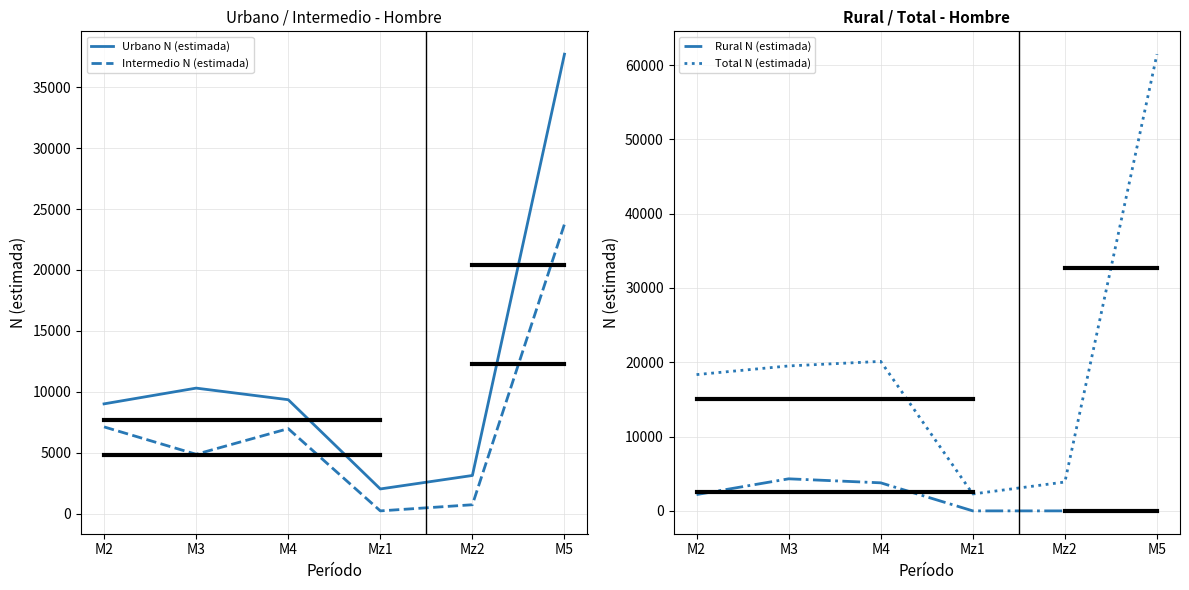

Rank the categories by Intermedio N (estimada) value from highest to lowest.

M5, M2, M4, M3, Mz2, Mz1